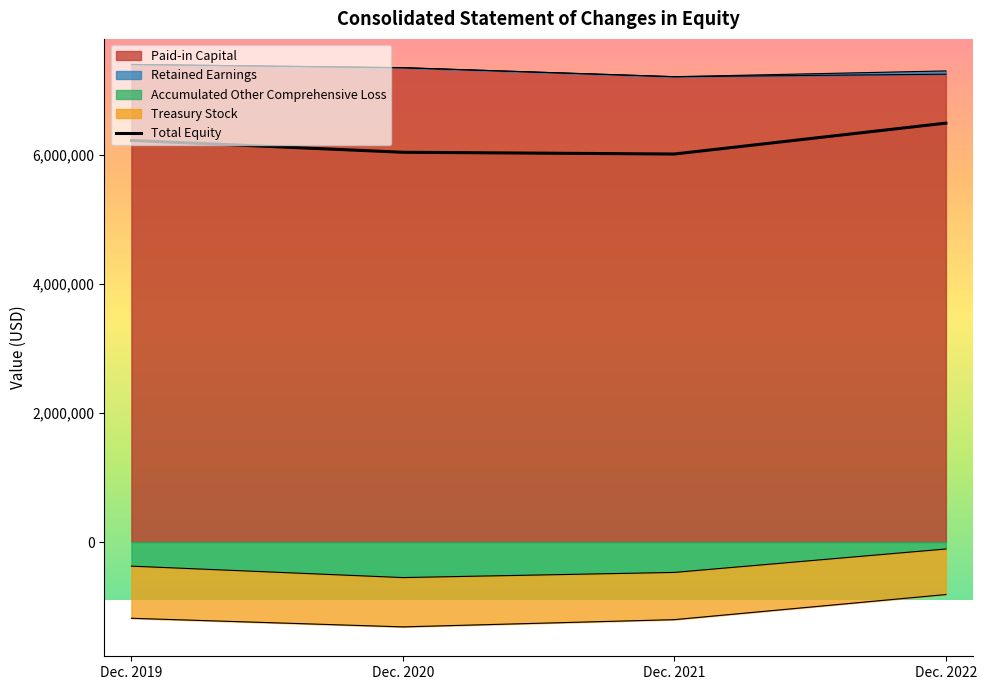

What is the sum of all values?

24777397